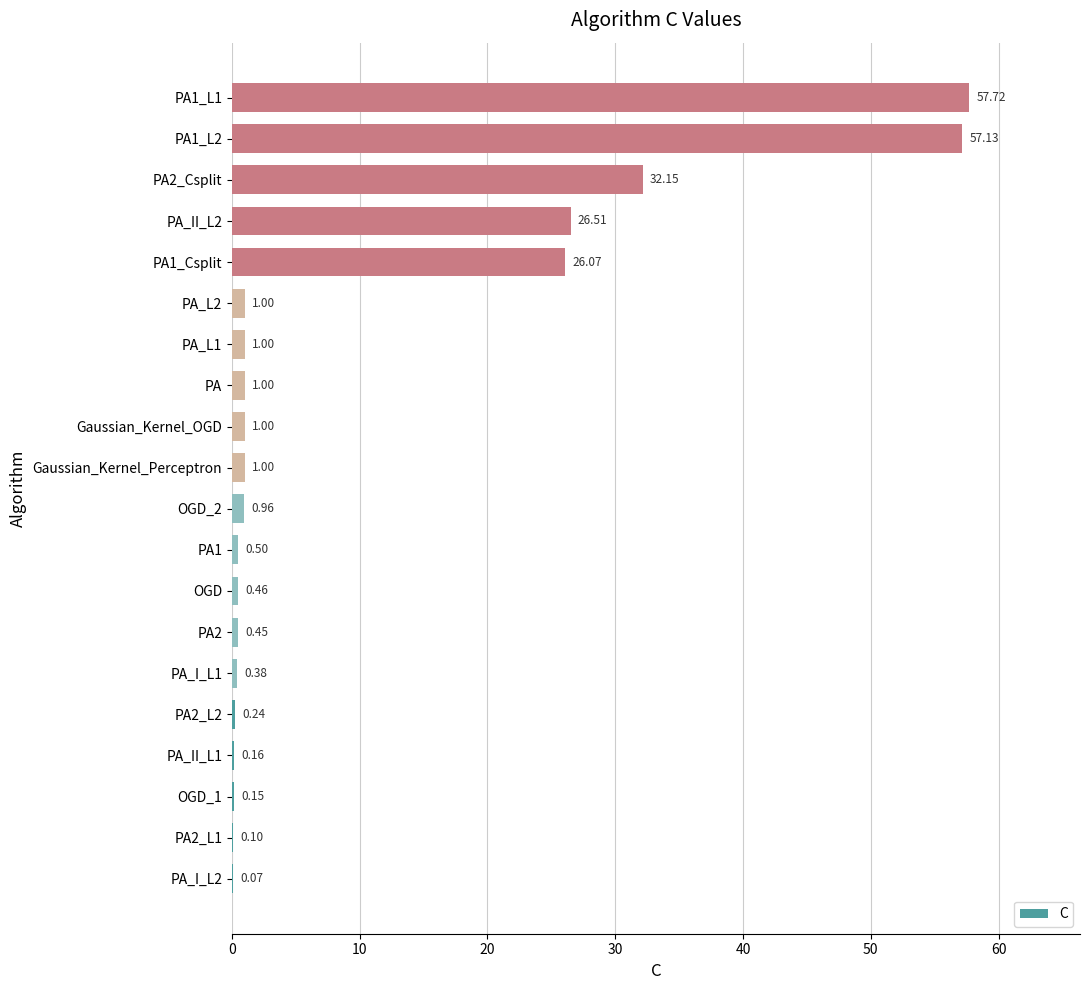

What is the change in value from OGD_1 to PA1_Csplit?

+25.9